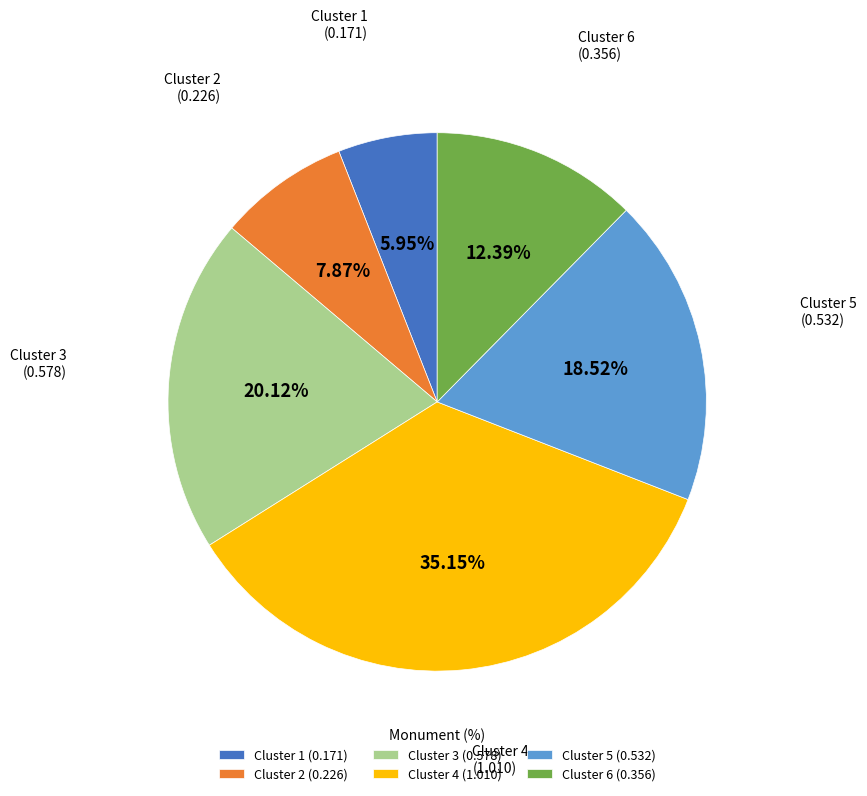

How many segments does this pie chart have?

6